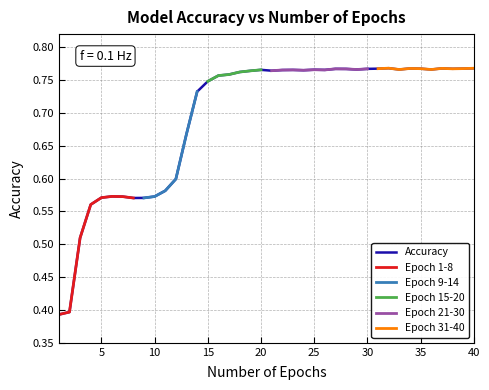

Count the values in the range 0 to 1.

40